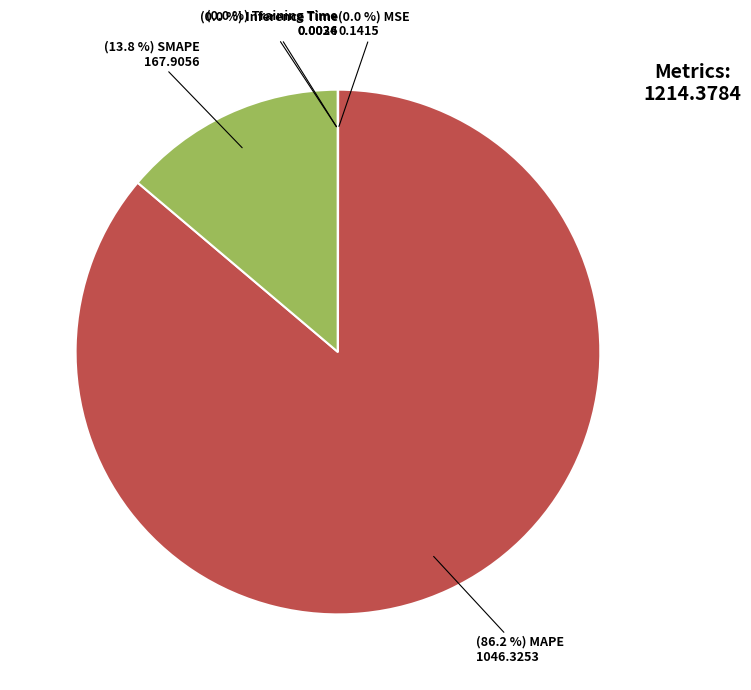

Does any single category account for the majority?

Yes